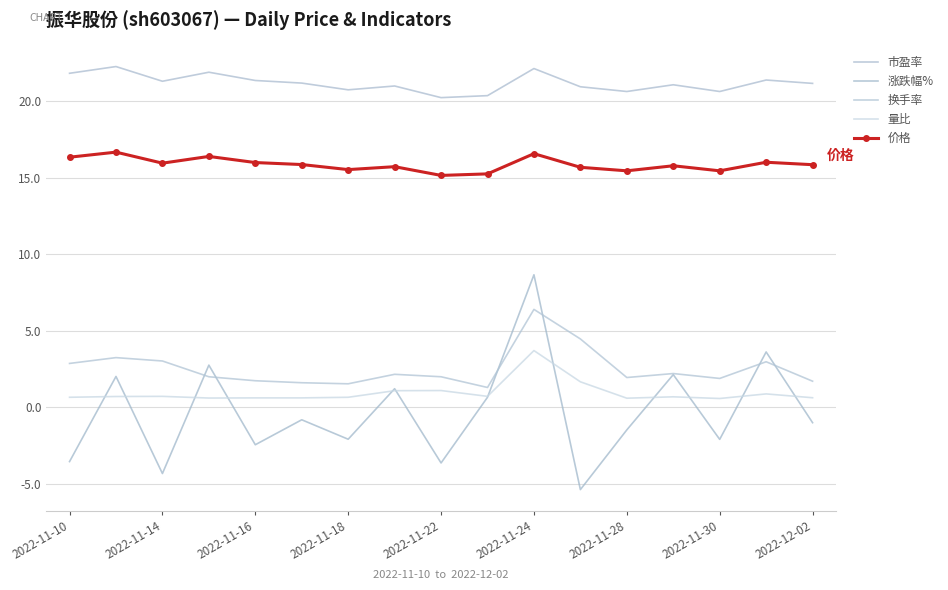

At which category does 价格 reach its first local valley?

2022-11-14